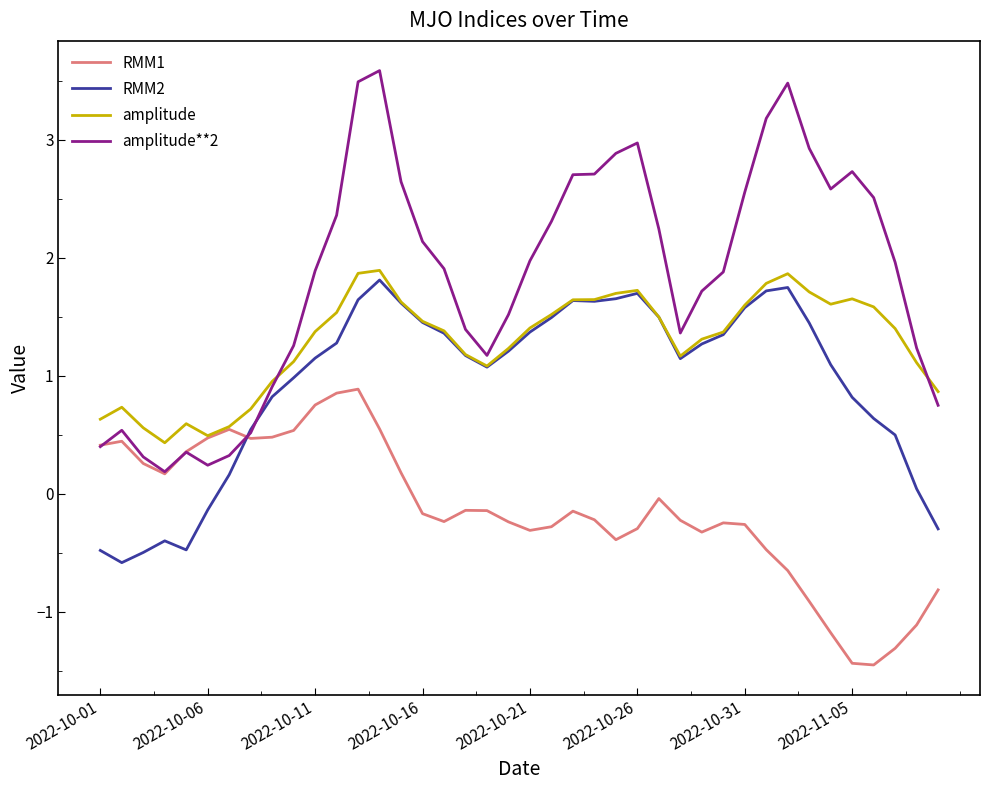

List the series in order of their peak value, lowest first.

RMM1, RMM2, amplitude, amplitude**2